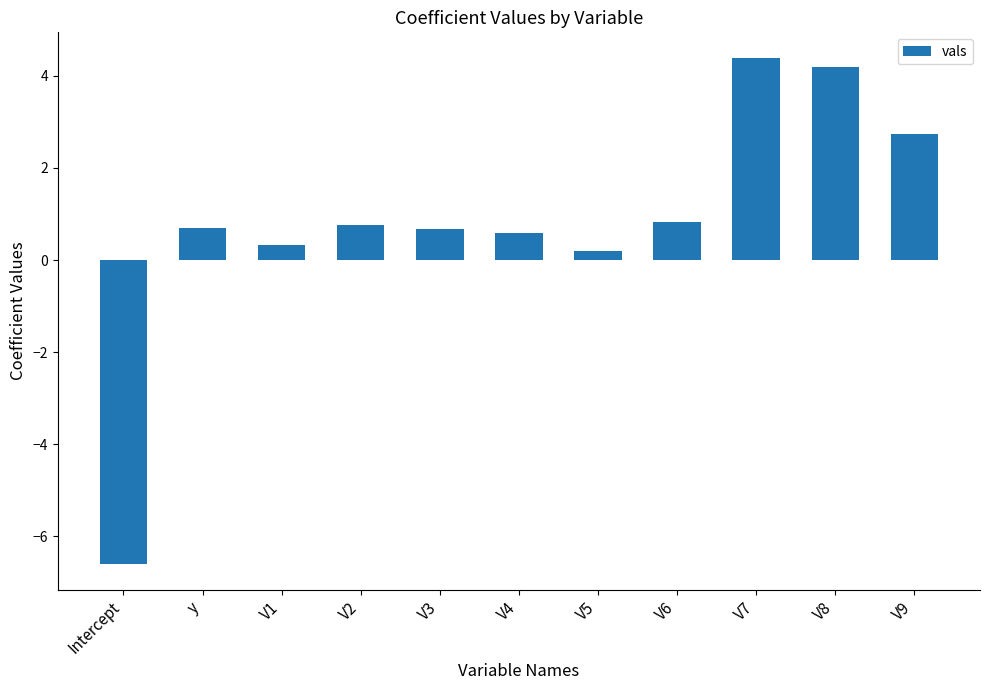

What is the label of the 5th bar from the left?

V3